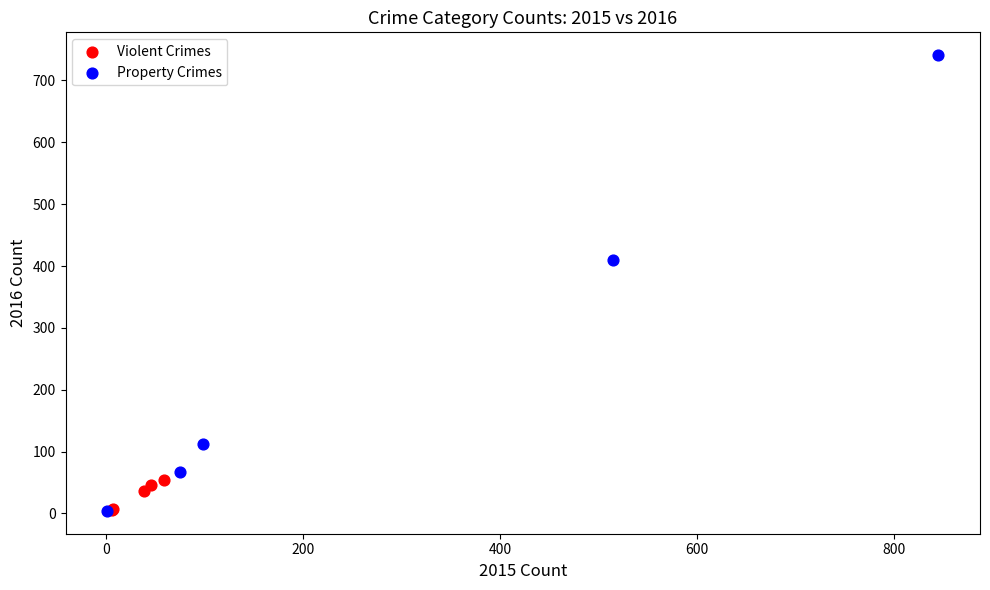

Which series reaches the maximum Y coordinate?

Property Crimes